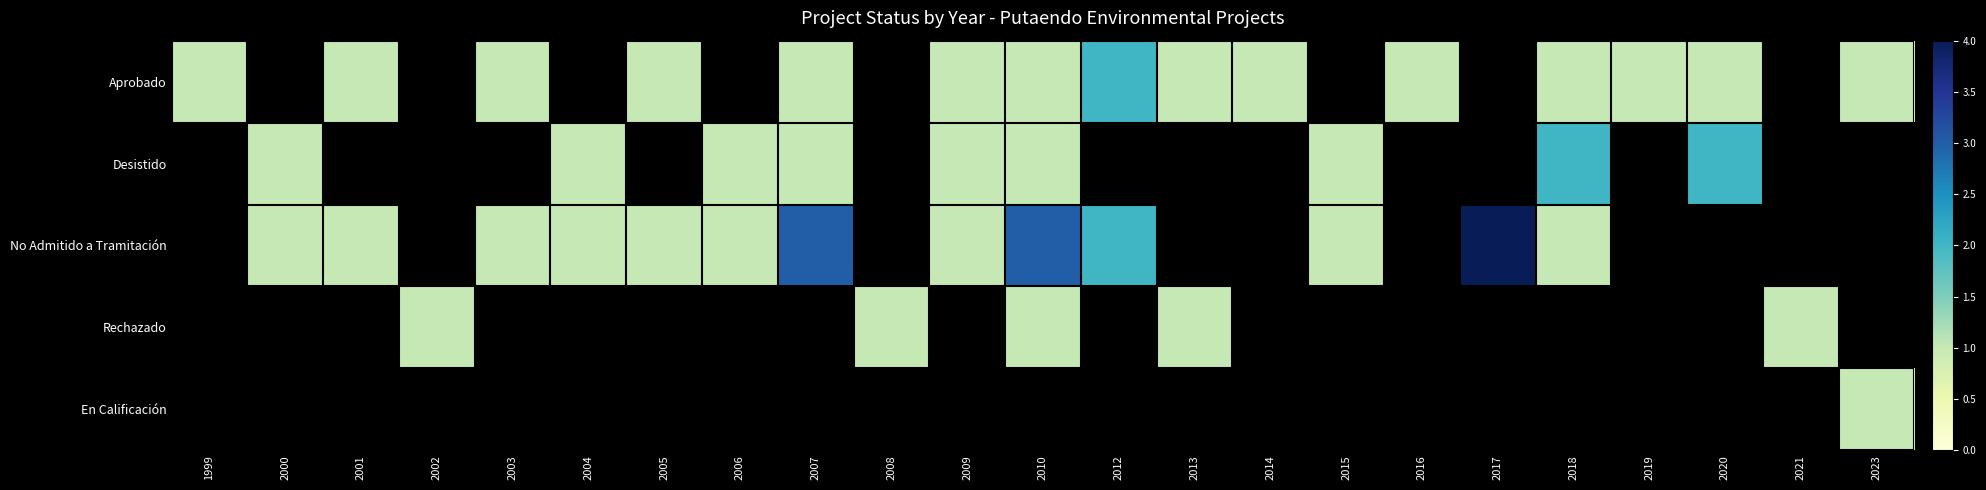

Reading left to right, list all the values displayed in this chart.

Aprobado: 1999=1	2000=0	2001=1	2002=0	2003=1	2004=0	2005=1	2006=0	2007=1	2008=0	2009=1	2010=1	2012=2	2013=1	2014=1	2015=0	2016=1	2017=0	2018=1	2019=1	2020=1	2021=0	2023=1
Desistido: 1999=0	2000=1	2001=0	2002=0	2003=0	2004=1	2005=0	2006=1	2007=1	2008=0	2009=1	2010=1	2012=0	2013=0	2014=0	2015=1	2016=0	2017=0	2018=2	2019=0	2020=2	2021=0	2023=0
No Admitido a Tramitación: 1999=0	2000=1	2001=1	2002=0	2003=1	2004=1	2005=1	2006=1	2007=3	2008=0	2009=1	2010=3	2012=2	2013=0	2014=0	2015=1	2016=0	2017=4	2018=1	2019=0	2020=0	2021=0	2023=0
Rechazado: 1999=0	2000=0	2001=0	2002=1	2003=0	2004=0	2005=0	2006=0	2007=0	2008=1	2009=0	2010=1	2012=0	2013=1	2014=0	2015=0	2016=0	2017=0	2018=0	2019=0	2020=0	2021=1	2023=0
En Calificación: 1999=0	2000=0	2001=0	2002=0	2003=0	2004=0	2005=0	2006=0	2007=0	2008=0	2009=0	2010=0	2012=0	2013=0	2014=0	2015=0	2016=0	2017=0	2018=0	2019=0	2020=0	2021=0	2023=1